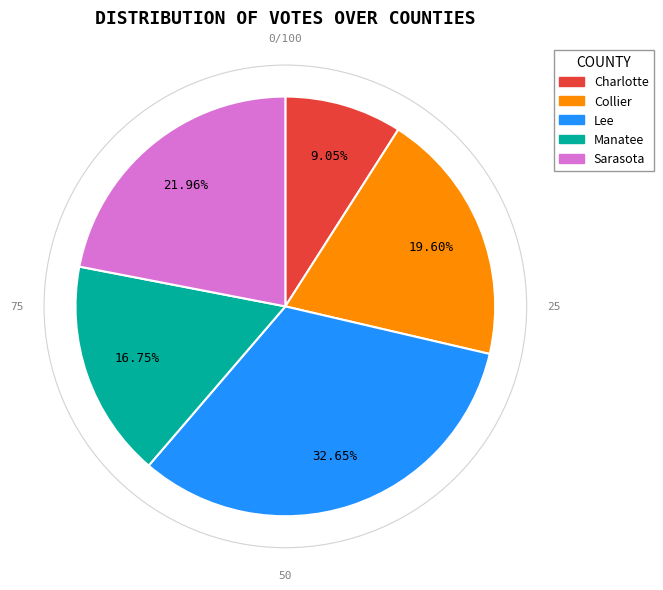

To the nearest percent, what is the difference between the Manatee and Collier slice percentages?

3%